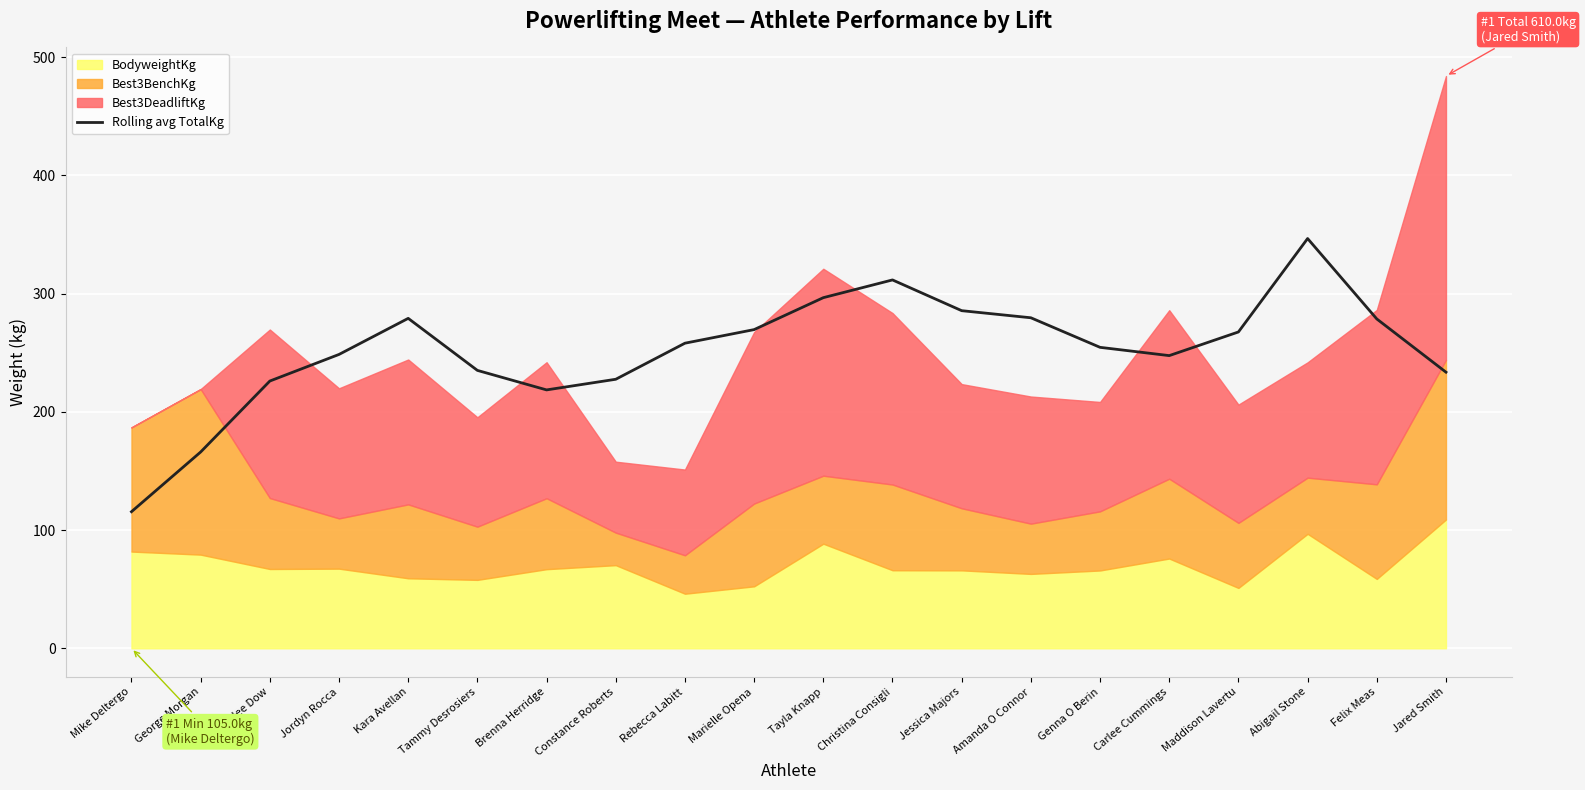

Reading left to right, transcribe all the data shown in this chart.

Mike Deltergo=115.5	George Morgan=166.0	Kaylee Dow=226.0	Jordyn Rocca=248.5	Kara Avellan=279.0	Tammy Desrosiers=235.0	Brenna Herridge=218.5	Constance Roberts=227.5	Rebecca Labitt=258.0	Marielle Opena=269.5	Tayla Knapp=296.5	Christina Consigli=311.5	Jessica Majors=285.5	Amanda O Connor=279.5	Genna O Berin=254.5	Carlee Cummings=247.5	Maddison Lavertu=267.5	Abigail Stone=346.5	Felix Meas=278.5	Jared Smith=233.5